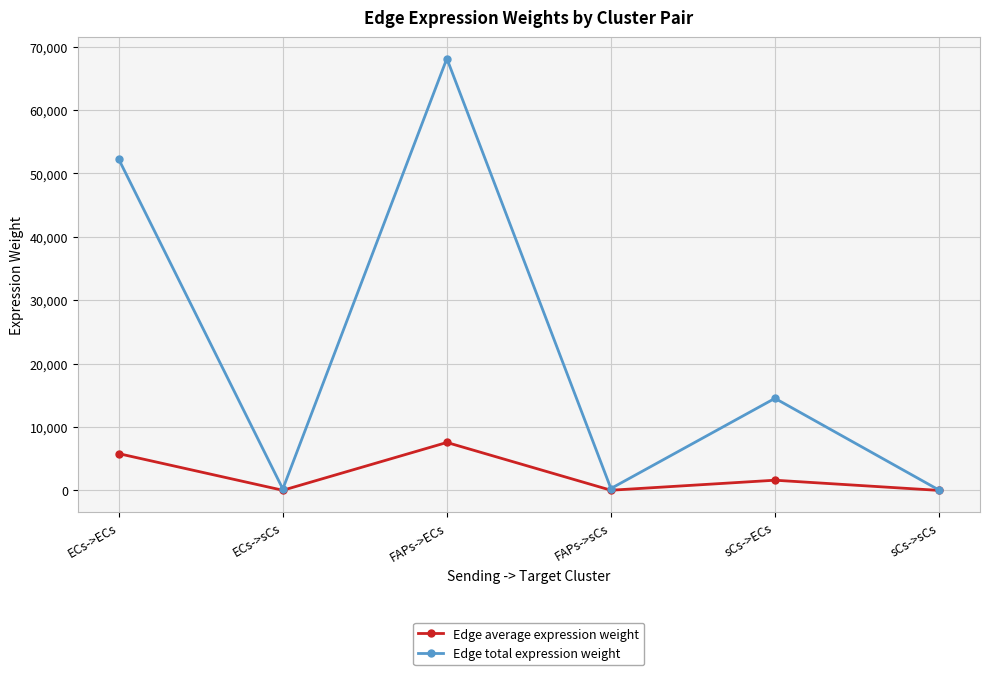

Is it true that Edge total expression weight equals 23834.8 at sCs->ECs?

False